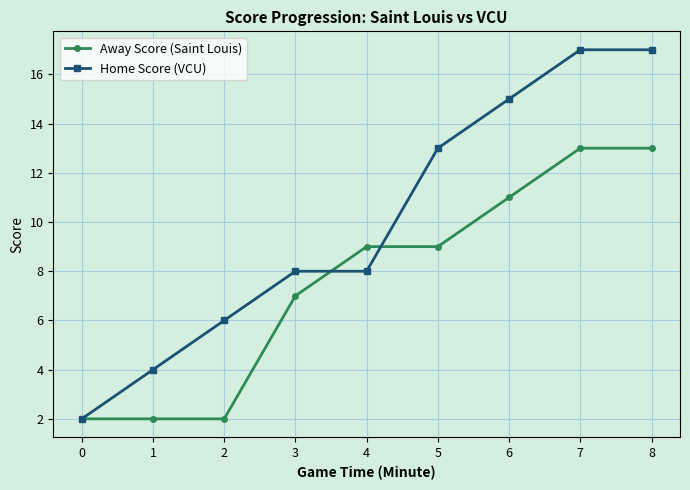

What is the minimum value shown in the chart?

2